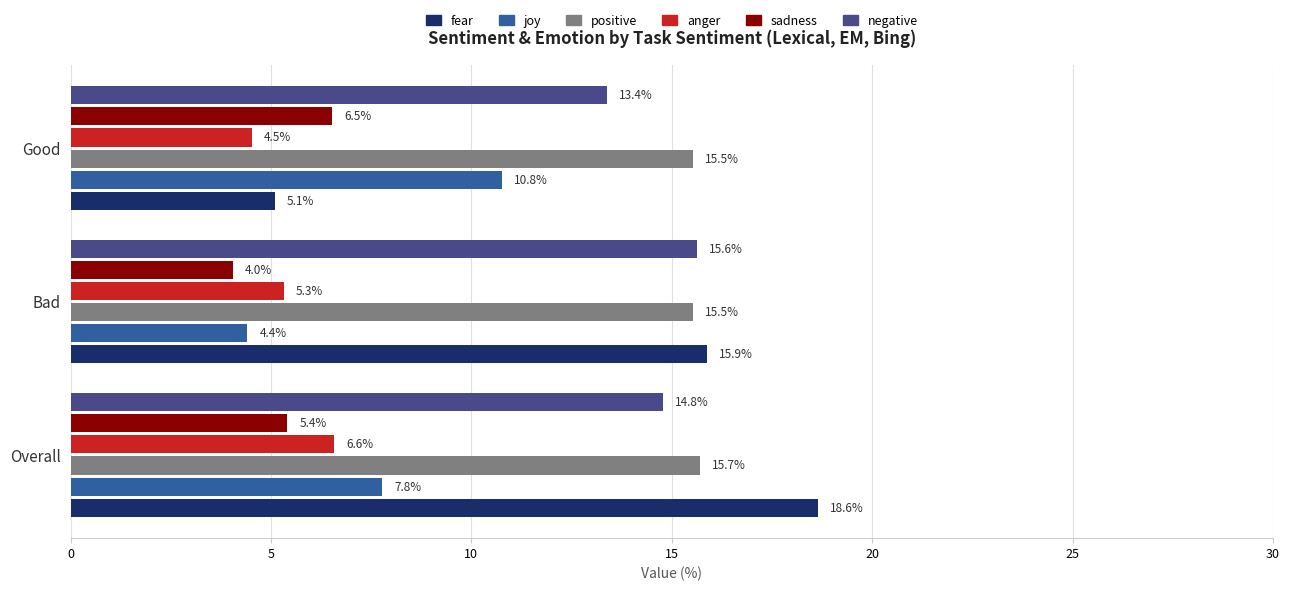

True or false: anger has a value of 5.3 at Bad.

True